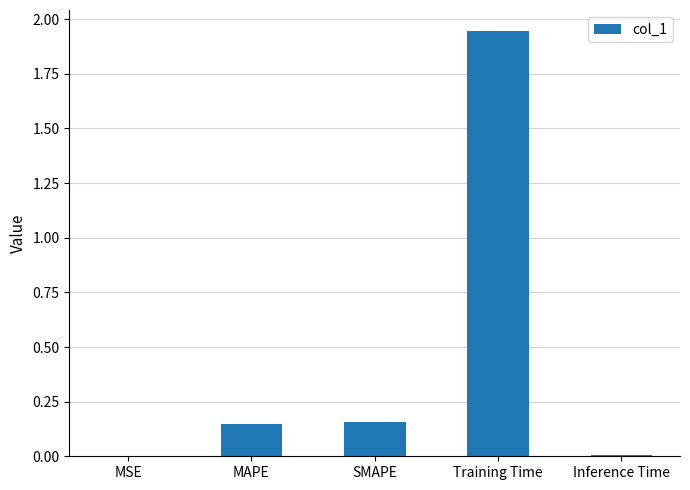

Between Inference Time and SMAPE, which is larger?

SMAPE